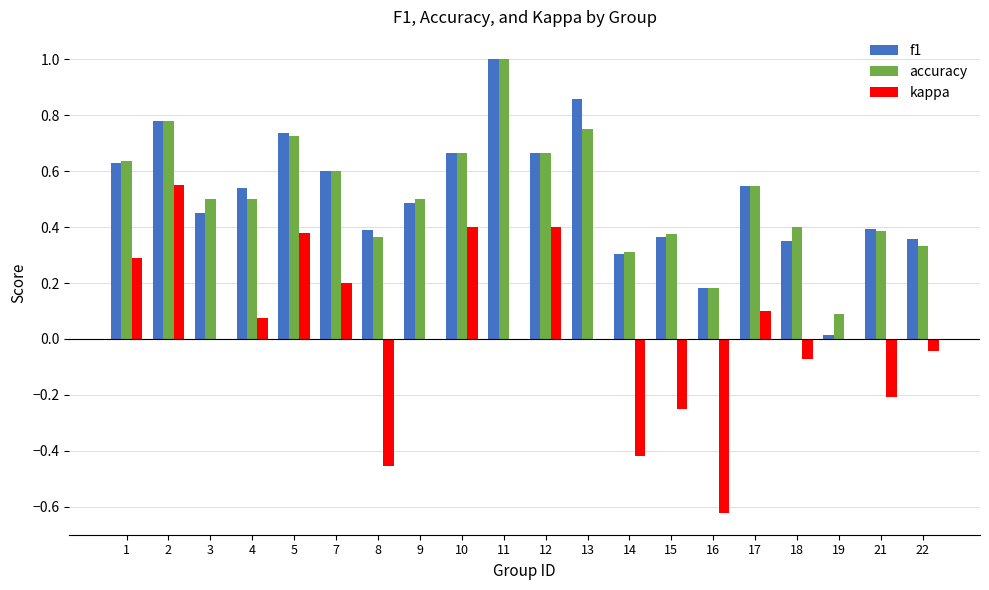

Which category has the highest value across all series?

11